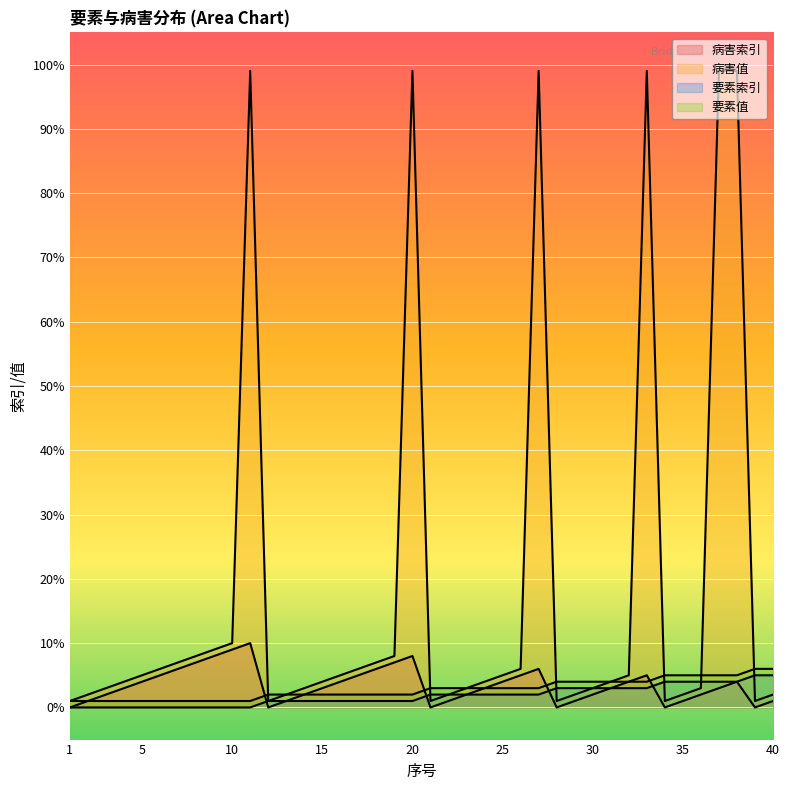

Rank the series at 35 from lowest to highest value.

病害索引, 病害值, 要素索引, 要素值